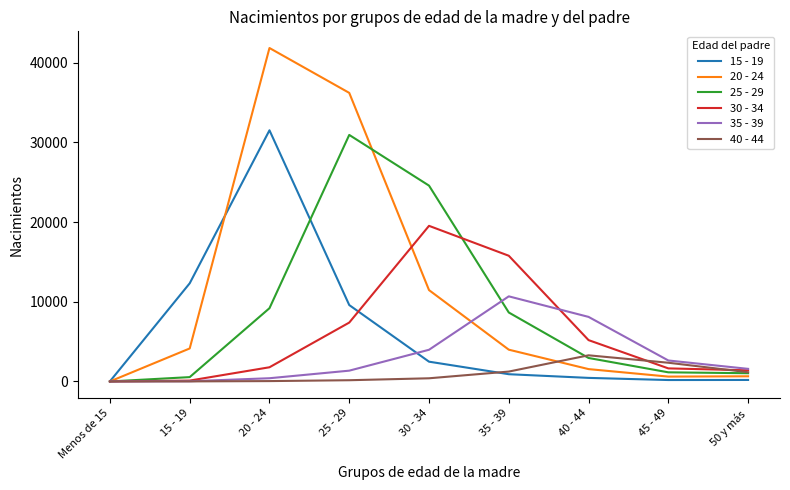

Which series has the largest range (max minus min)?

20 - 24